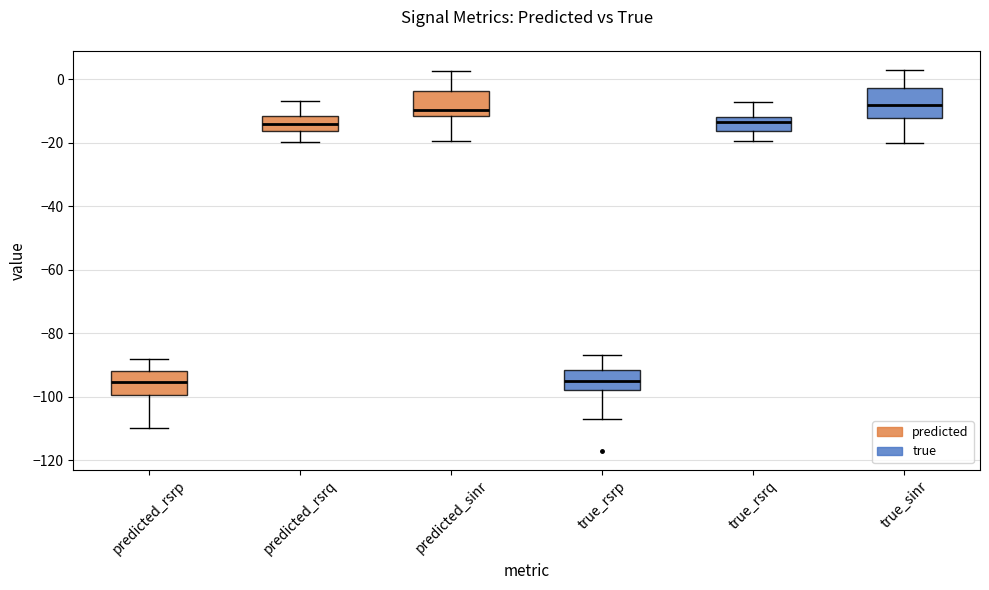

Reading left to right, transcribe this box plot: for each box, give where its median line is, the range the box spans, and where its two whiskers end, as read against the y-axis. The values are not printed on the chart, so give them approximately, as read against the axis.

predicted_rsrp: median -96, box -100 to -92, whiskers -110 to -88
predicted_rsrq: median -14, box -16 to -12, whiskers -20 to -6
predicted_sinr: median -10, box -12 to -4, whiskers -20 to 2
true_rsrp: median -94, box -98 to -92, whiskers -106 to -86
true_rsrq: median -14, box -16 to -12, whiskers -20 to -6
true_sinr: median -8, box -12 to -2, whiskers -20 to 4